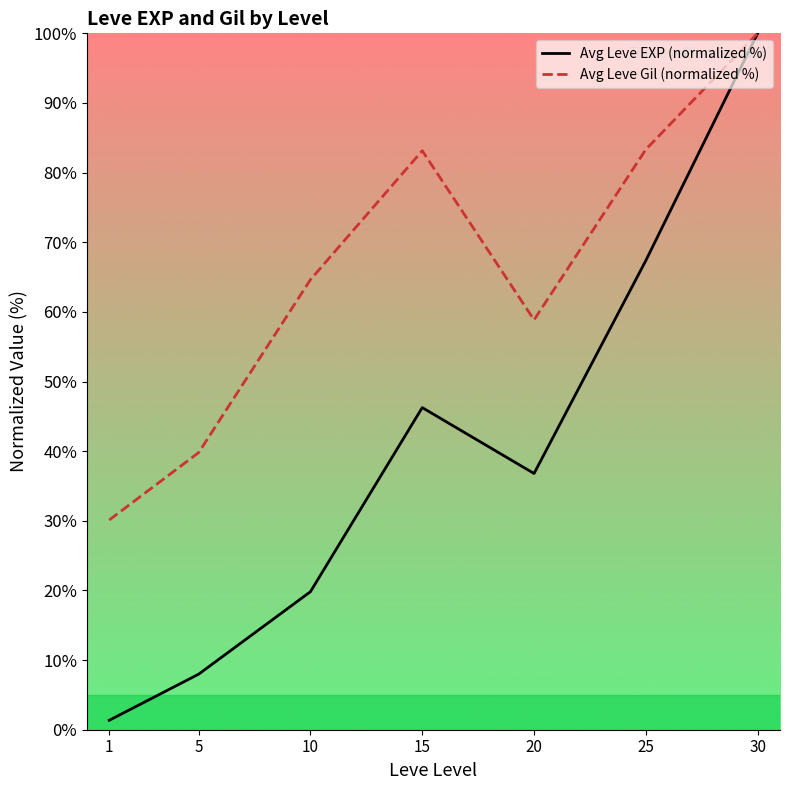

What is the average value of the Avg Leve Gil (normalized %) series?

65.7